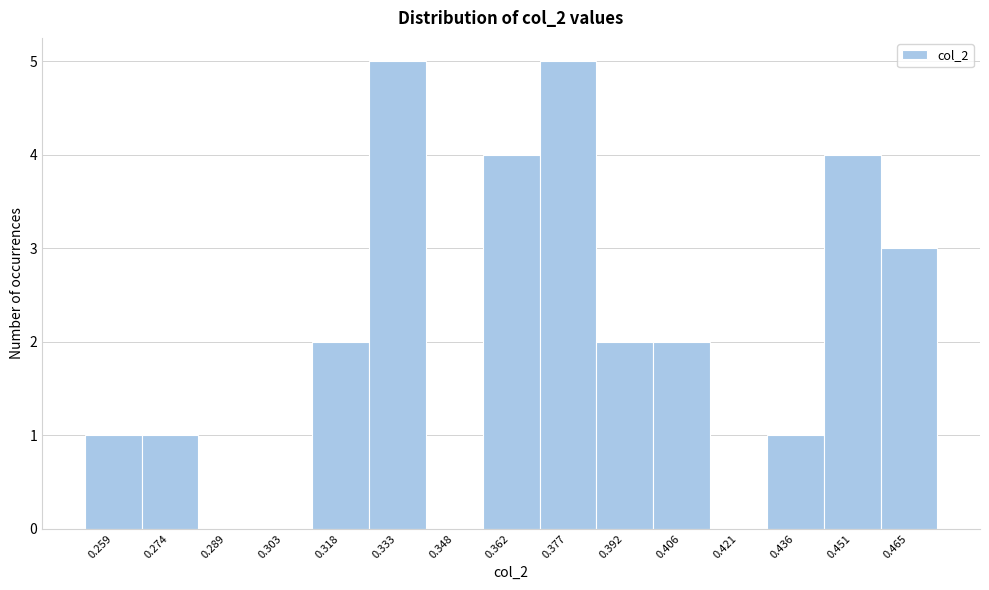

Reading left to right, extract all data points from this chart.

0.259=1	0.274=1	0.289=0	0.303=0	0.318=2	0.333=5	0.348=0	0.362=4	0.377=5	0.392=2	0.406=2	0.421=0	0.436=1	0.451=4	0.465=3